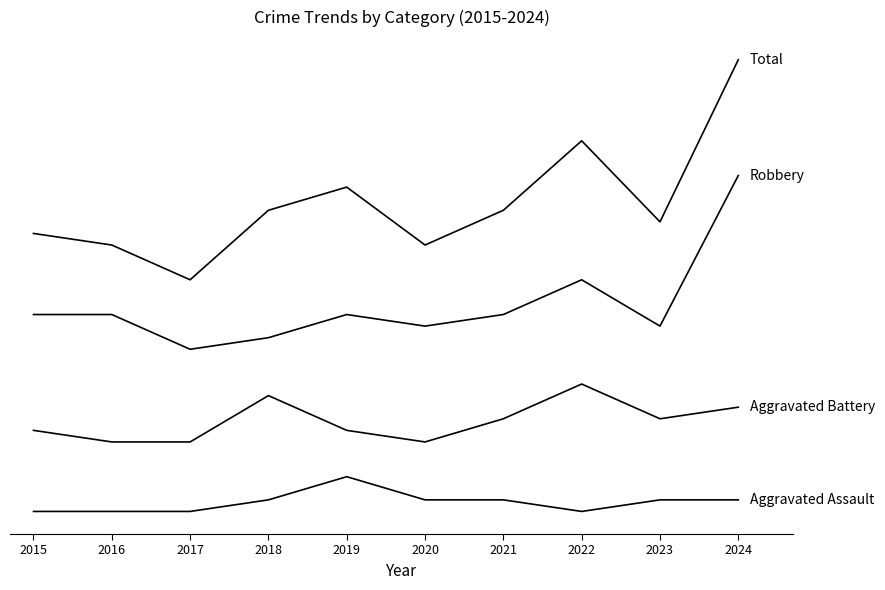

Is this an area chart (filled region under the line)?

No